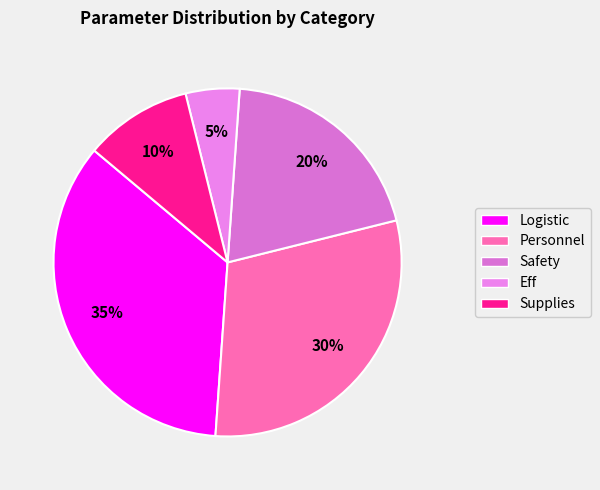

Do Personnel and Supplies together represent more than half of the pie?

No